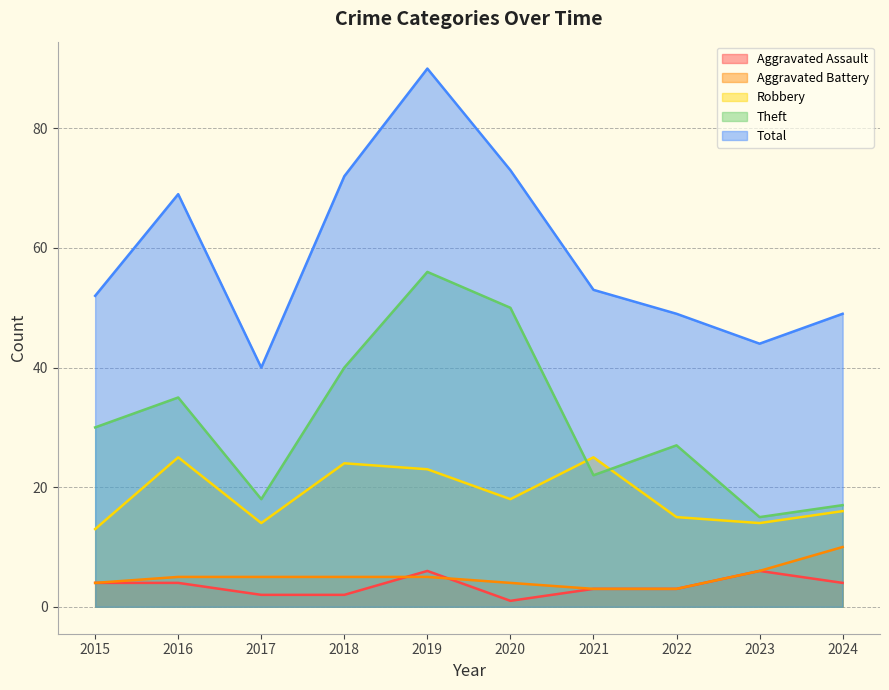

What is the lowest value of the Aggravated Assault series?

1